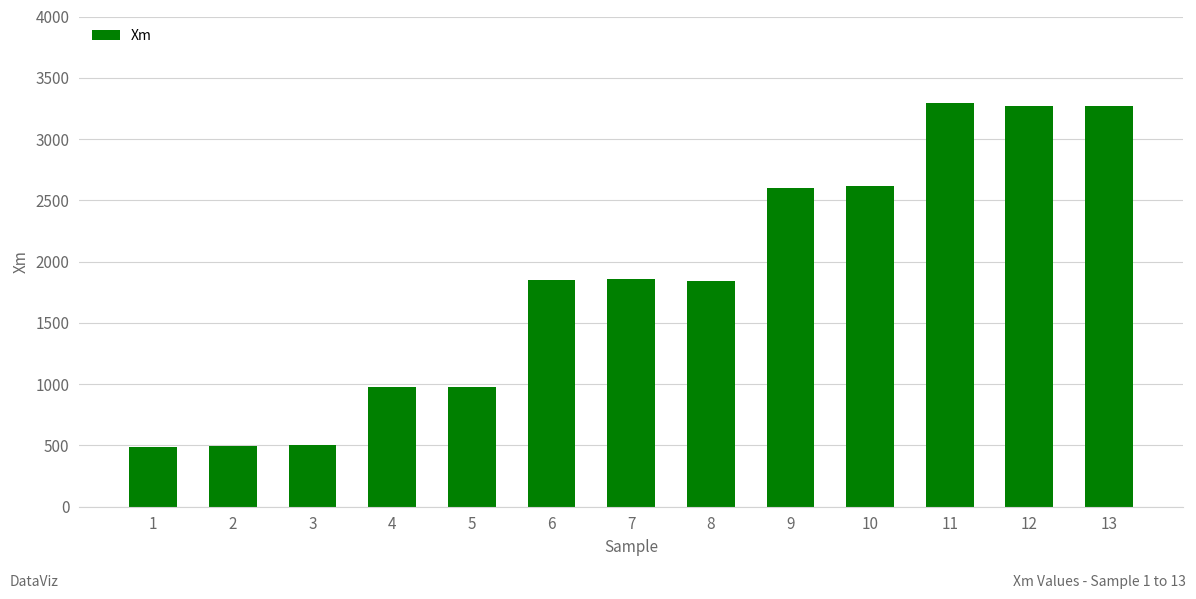

The value at 4 is 1347. True or false?

False